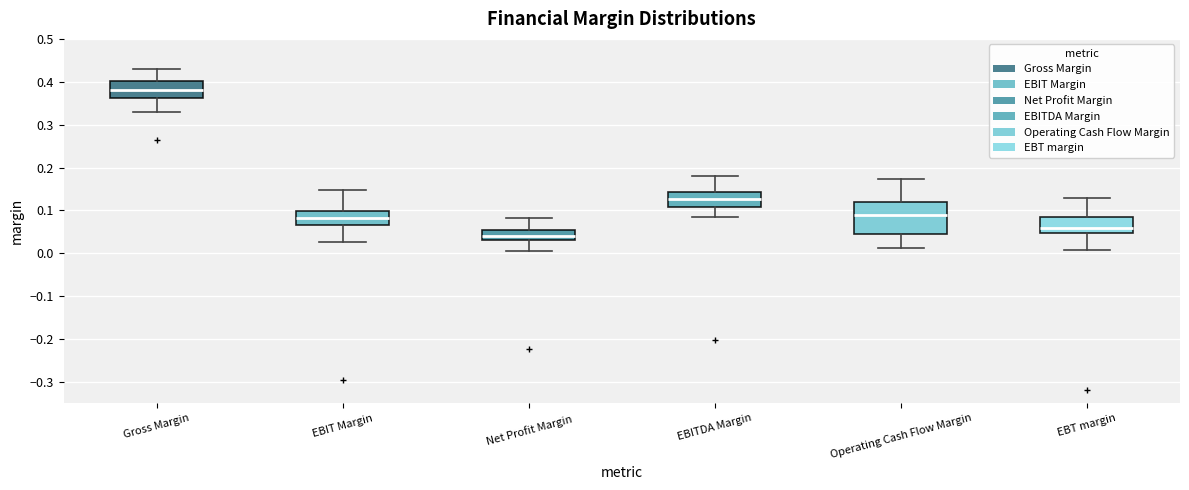

Where is the upper edge of the box for EBITDA Margin on the y-axis? The values are not printed on the chart, so give them approximately, as read against the axis.

0.14